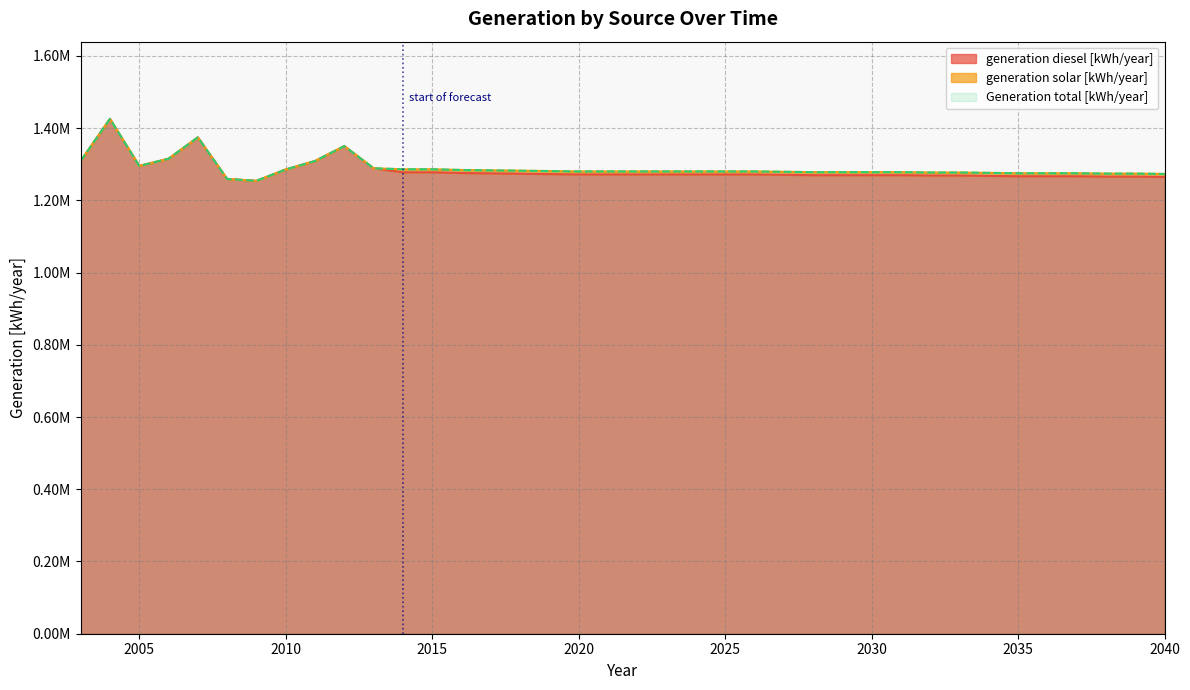

What is the minimum value shown in the chart?

1253915